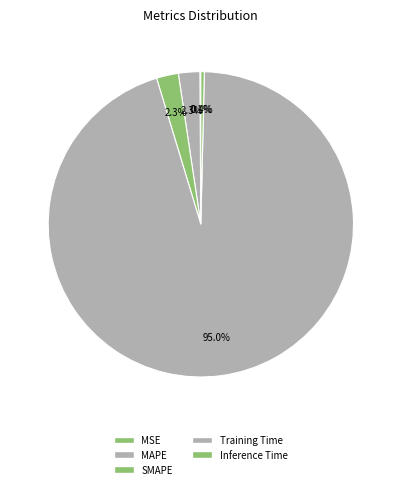

To the nearest percent, what is the combined percentage of MSE and Training Time?

95%